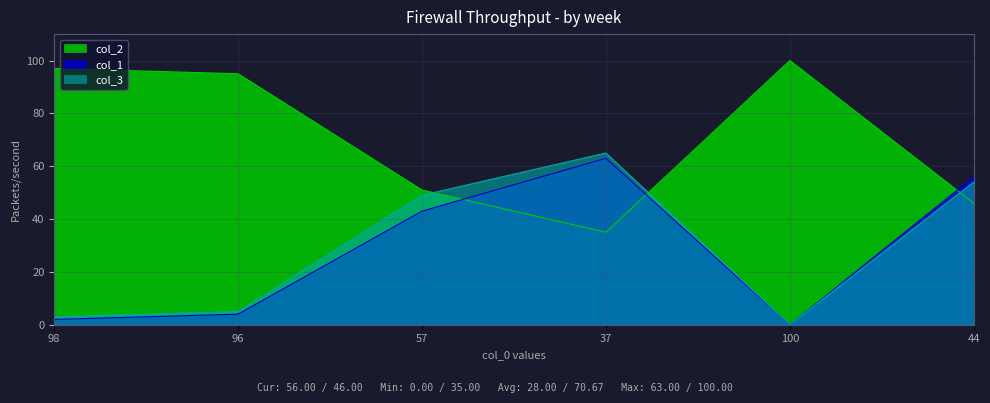

Rank the series by their maximum value, from highest to lowest.

col_2, col_3, col_1